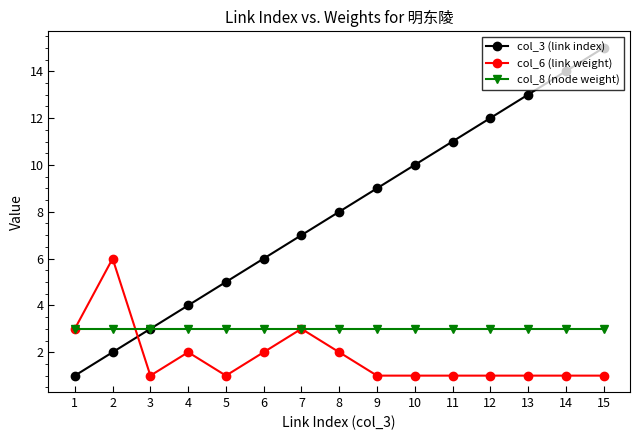

What is the minimum value shown in the chart?

1